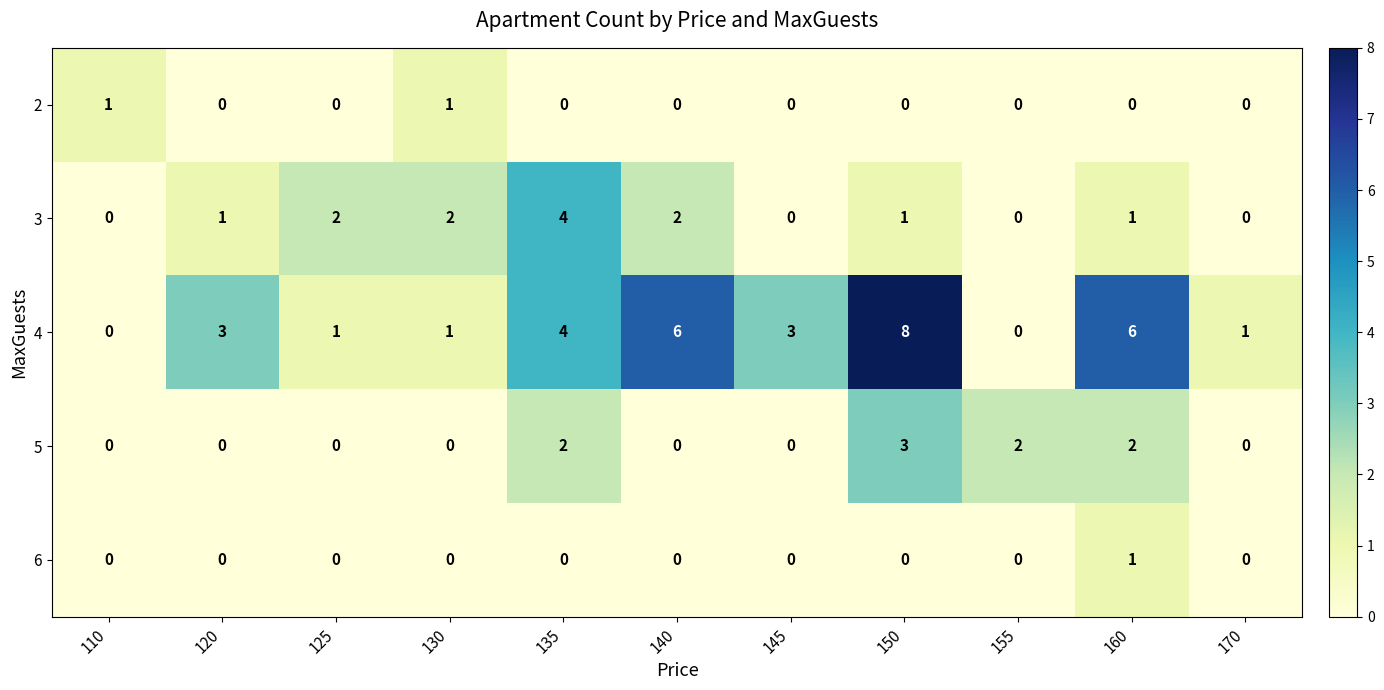

What is the sum of all 3 values?

13